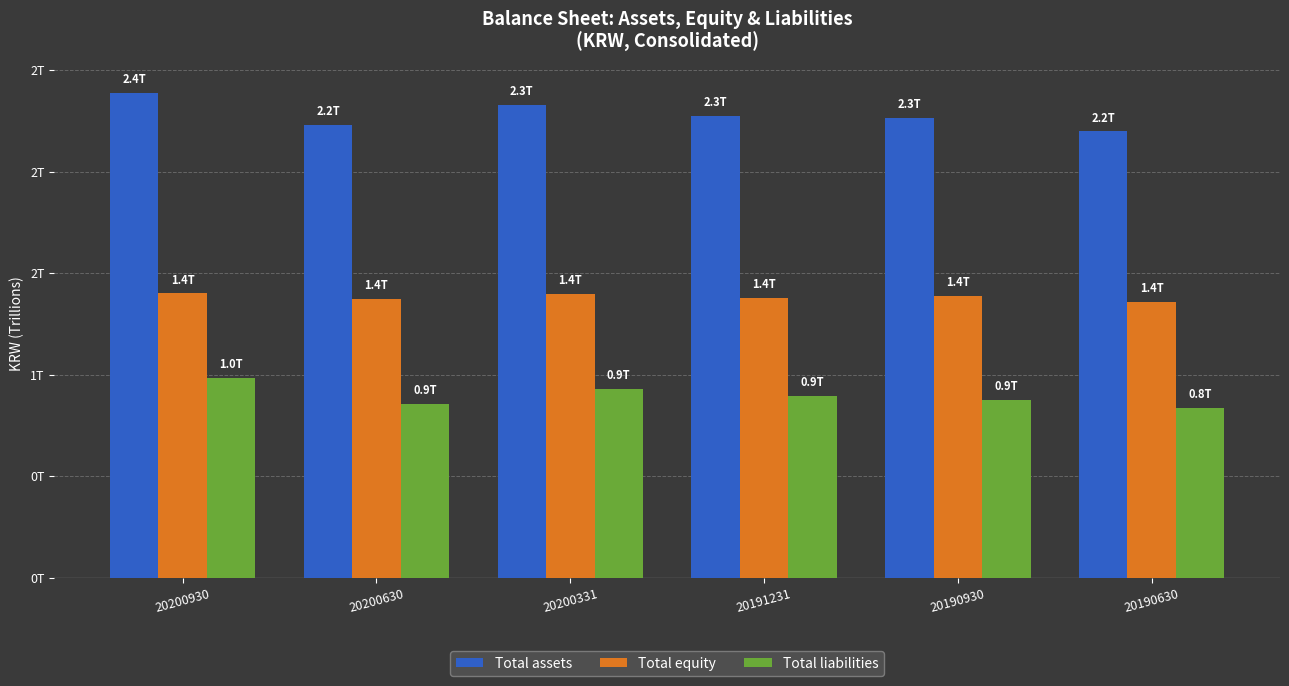

Reading left to right, transcribe all the data shown in this chart.

Total assets: 2.4	2.2	2.3	2.3	2.3	2.2
Total equity: 1.4	1.4	1.4	1.4	1.4	1.4
Total liabilities: 1.0	0.9	0.9	0.9	0.9	0.8